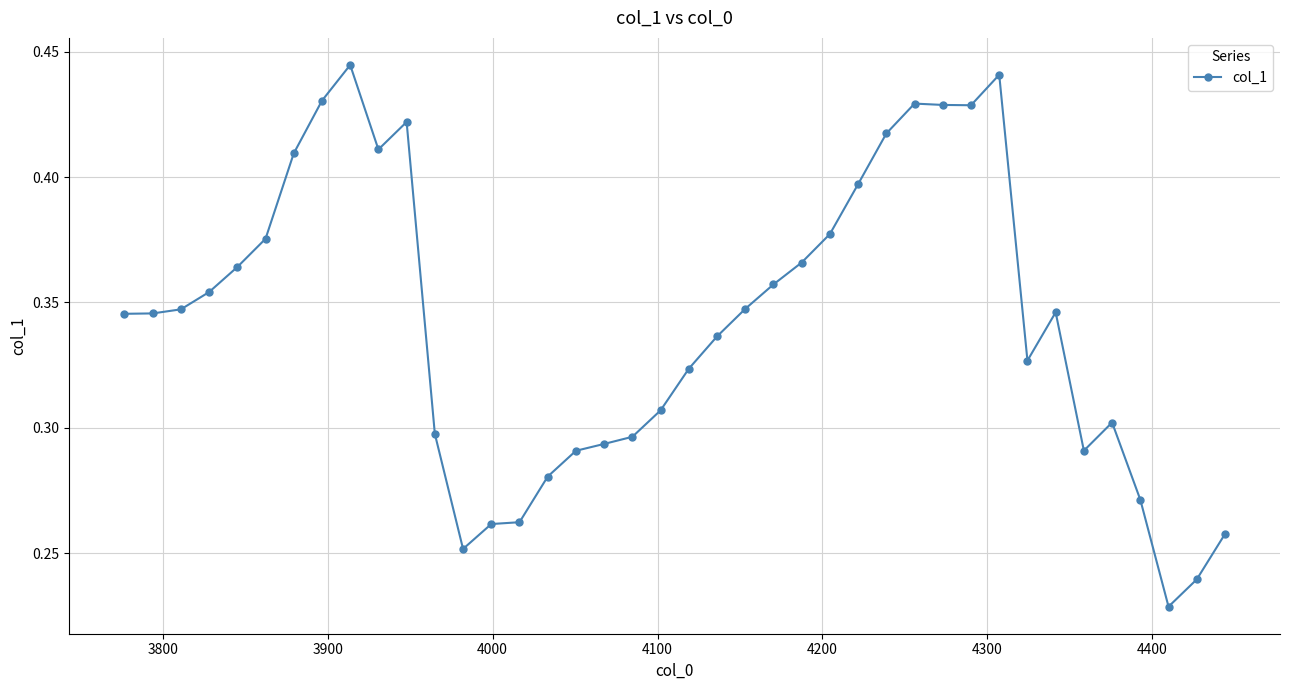

What is the sum of all values?

13.7